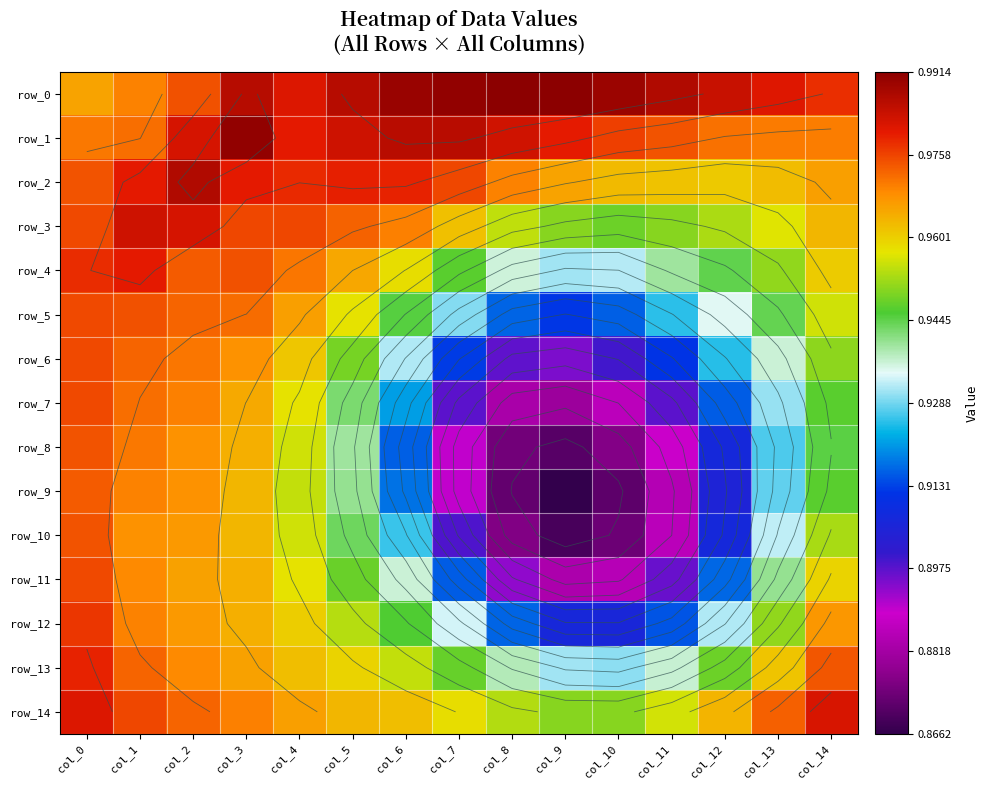

The row_10 series shows 0.9 at col_12. True or false?

True